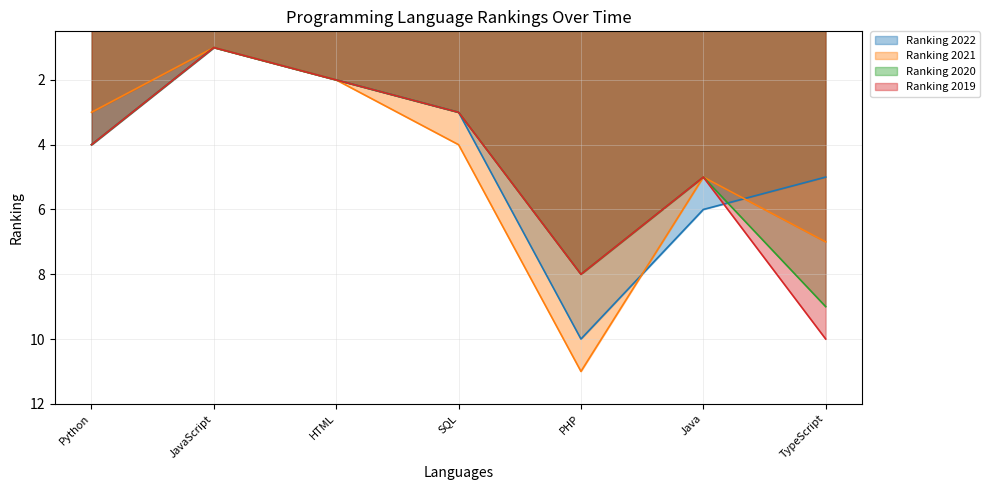

In Ranking 2022, how many points are higher than both neighbors (excluding endpoints)?

1